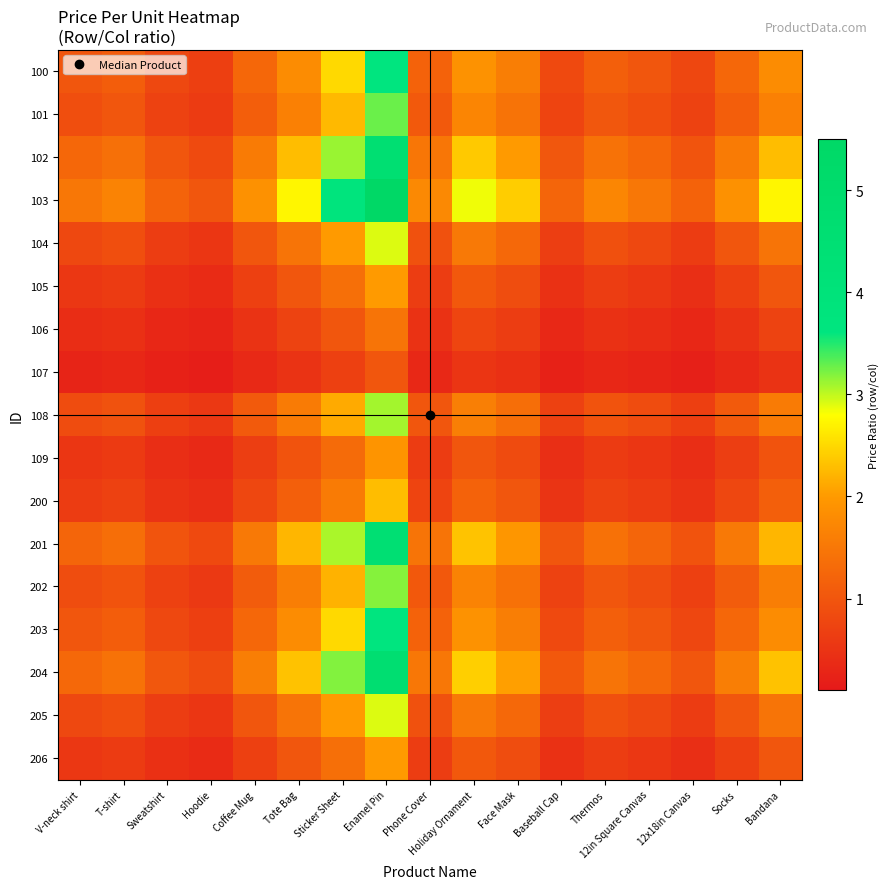

Which series has the widest spread of values?

103